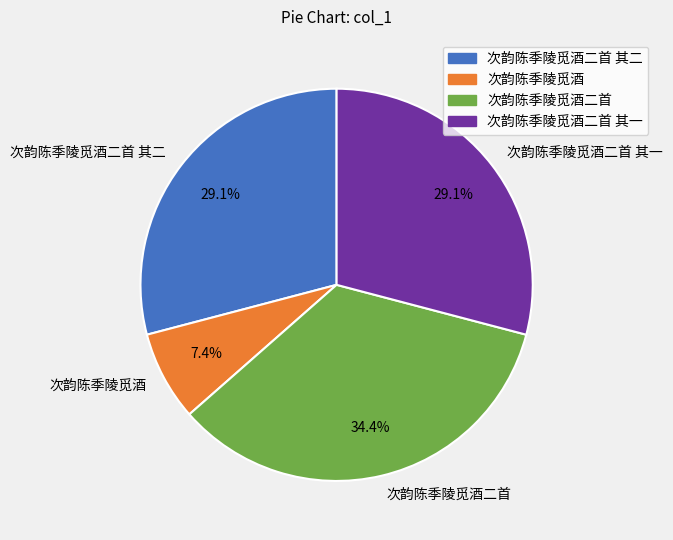

Does 次韵陈季陵觅酒二首 其一 account for over 50% of the chart?

No